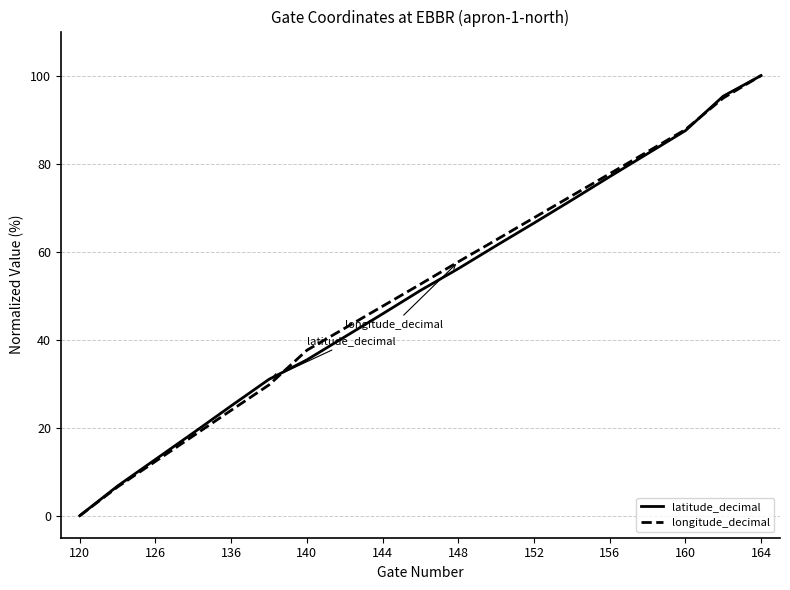

How many values in the longitude_decimal series are below 52?

9